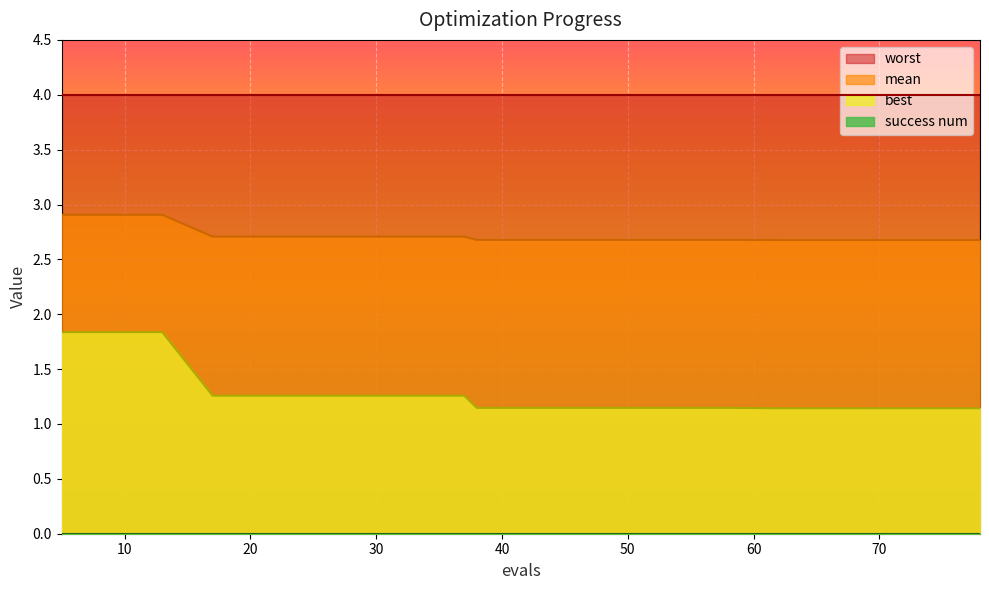

Does the chart display data point markers on the line(s)?

No